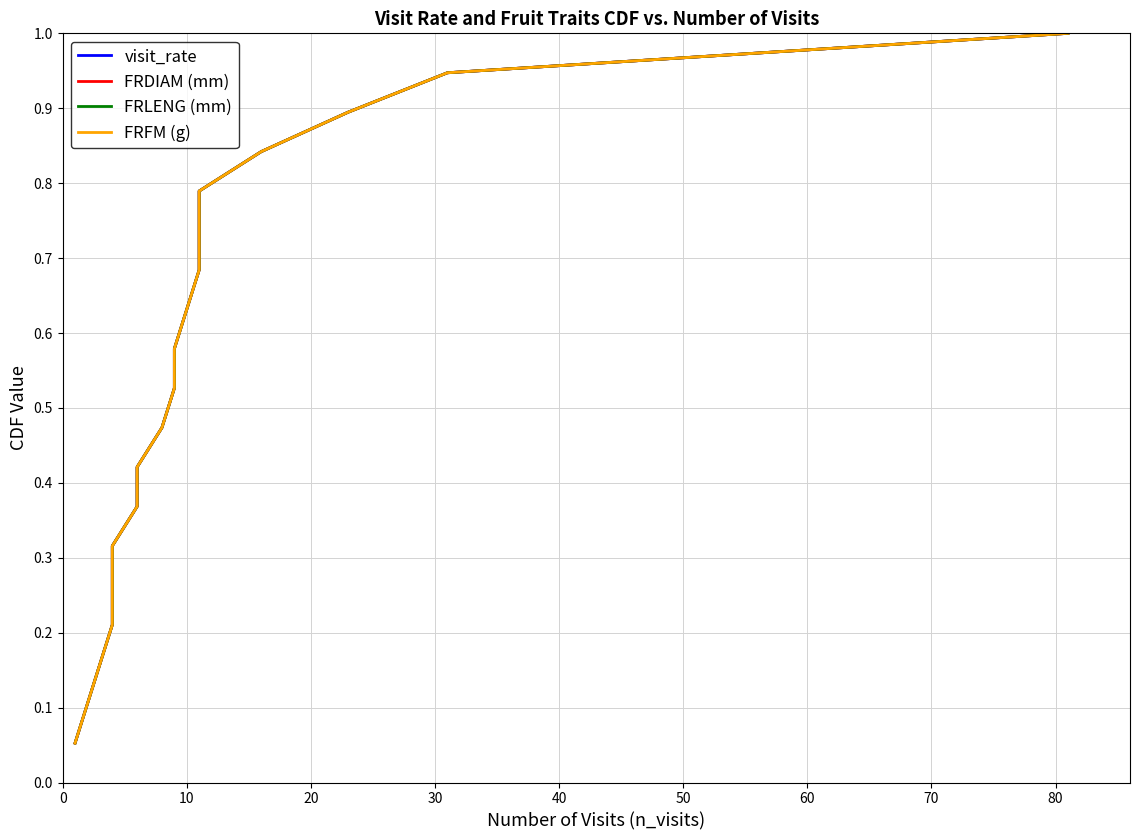

The value of FRFM (g) at 0 is 0.1. True or false?

True